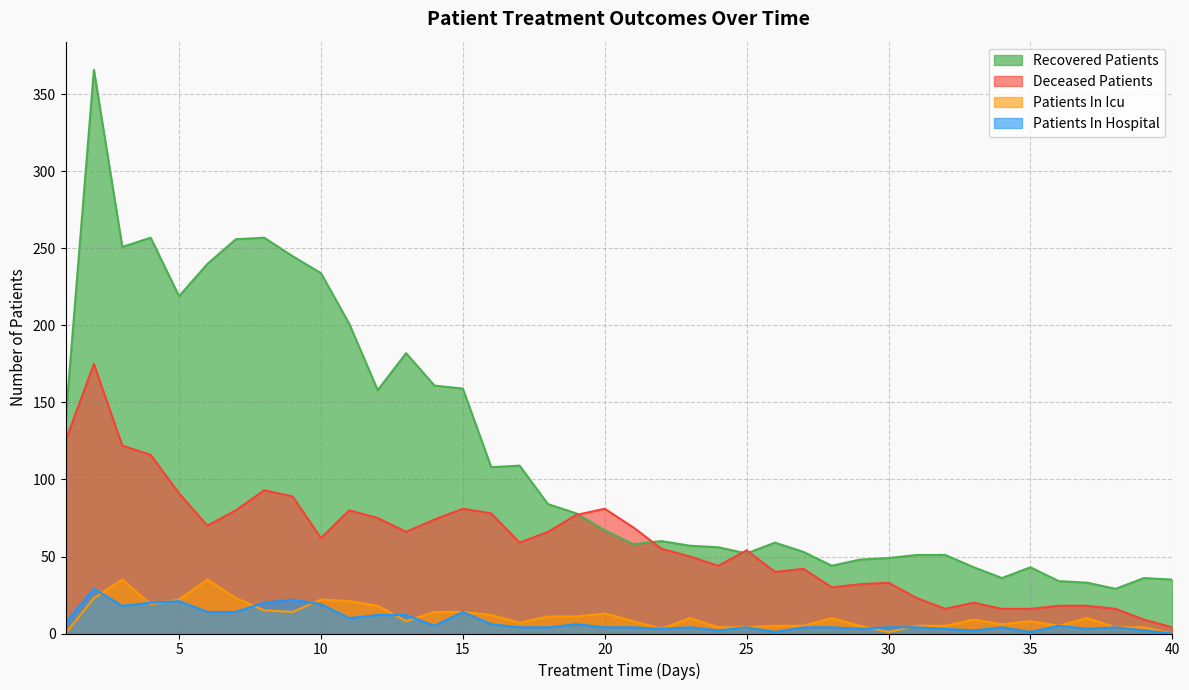

Rank the series at 13 from lowest to highest value.

patients_in_icu, patients_in_hospital, deceased_patients, recovered_patients